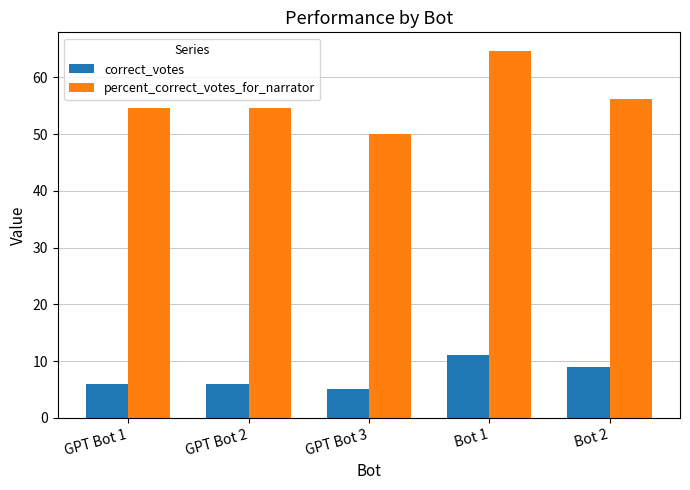

Rank the series at Bot 1 from highest to lowest value.

percent_correct_votes_for_narrator, correct_votes